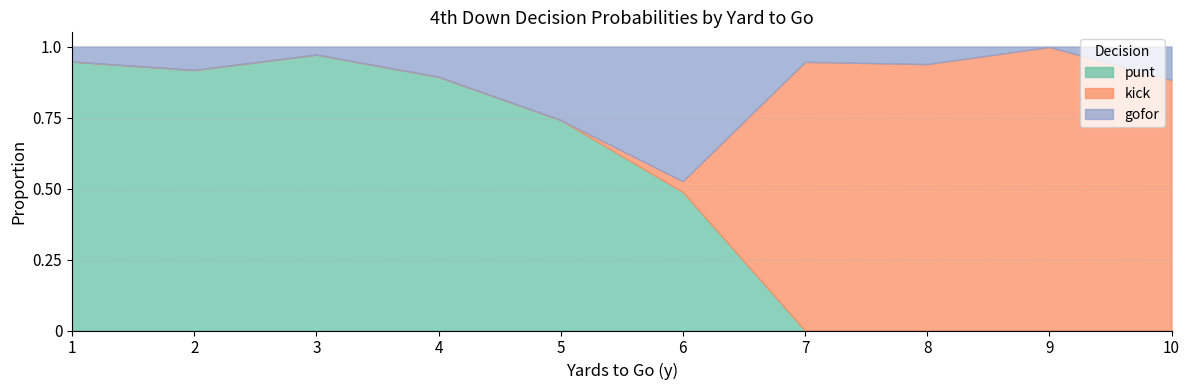

True or false: punt has a value of 0.5 at 4.

False